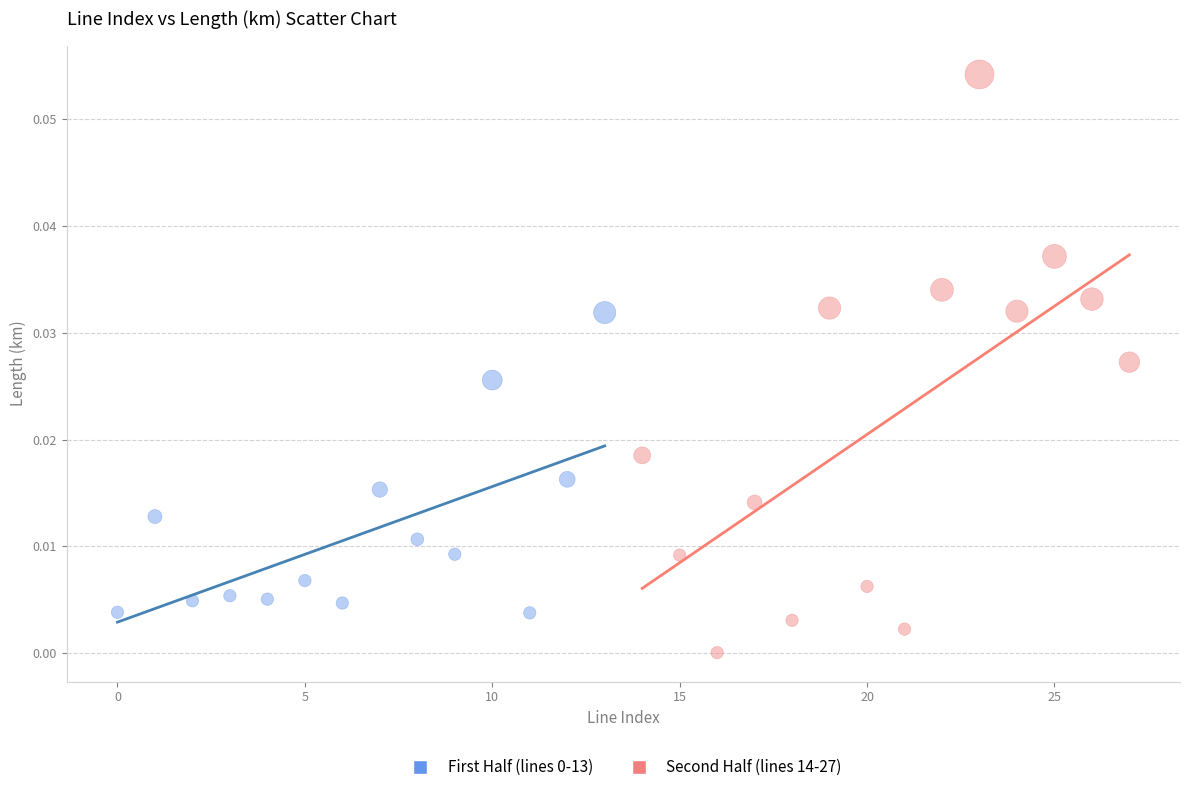

Which series reaches the minimum Y coordinate?

Second Half (lines 14-27)